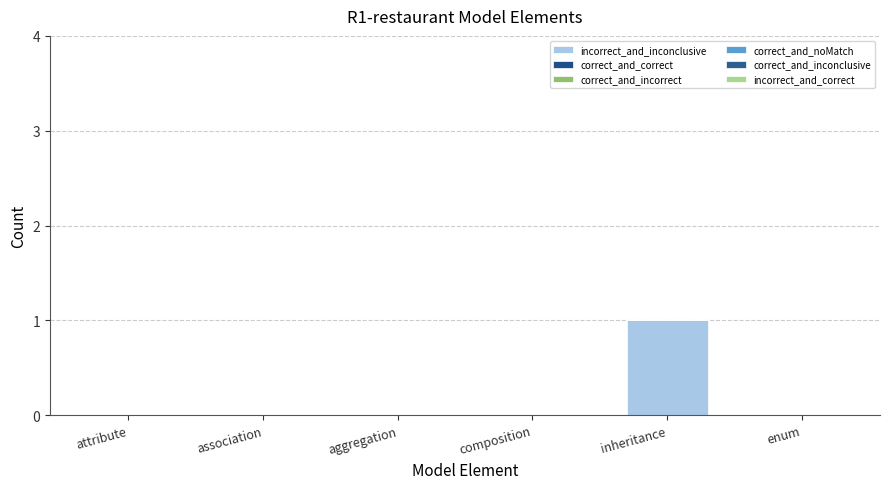

Are the bars grouped side by side (vs. stacked)?

No